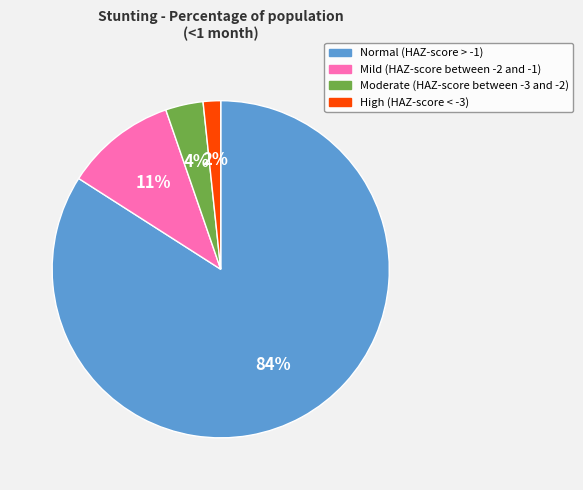

To the nearest percent, what is the difference between the Mild (HAZ-score between -2 and -1) and Moderate (HAZ-score between -3 and -2) slice percentages?

7%